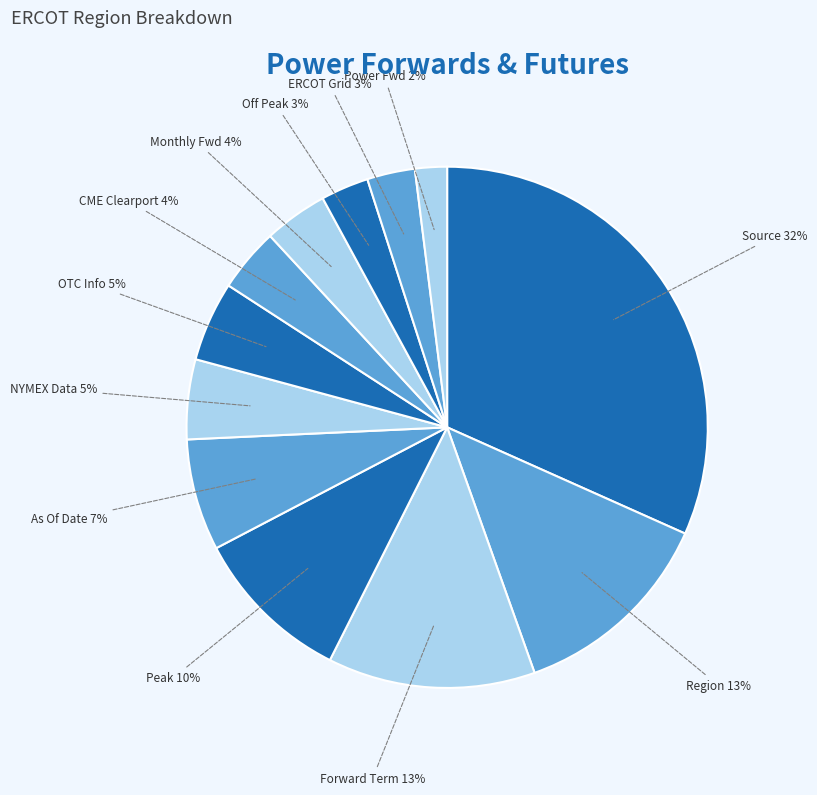

How many segments does this pie chart have?

12